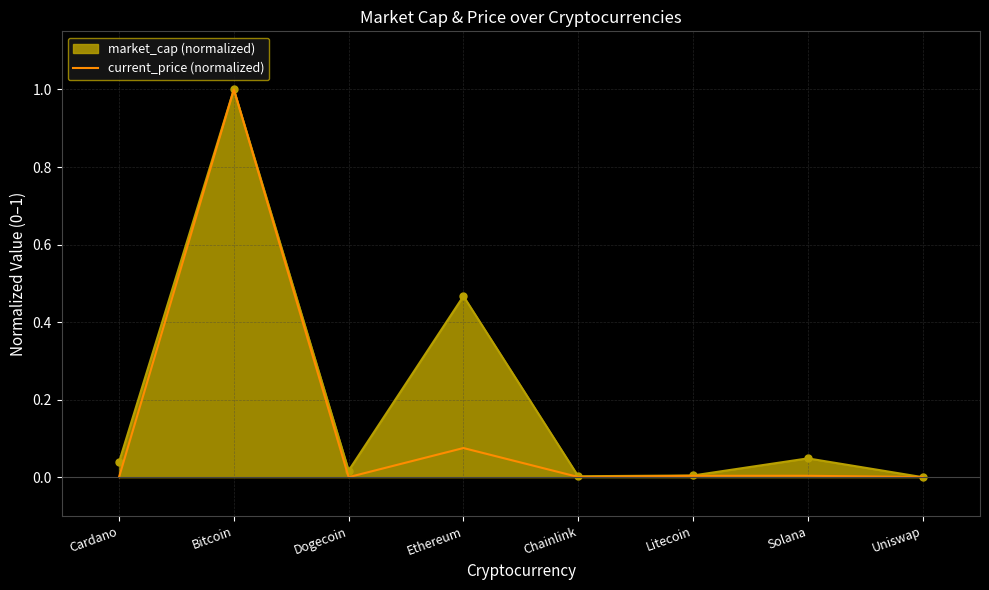

Which series changed the most between Ethereum and Solana?

market_cap (normalized)